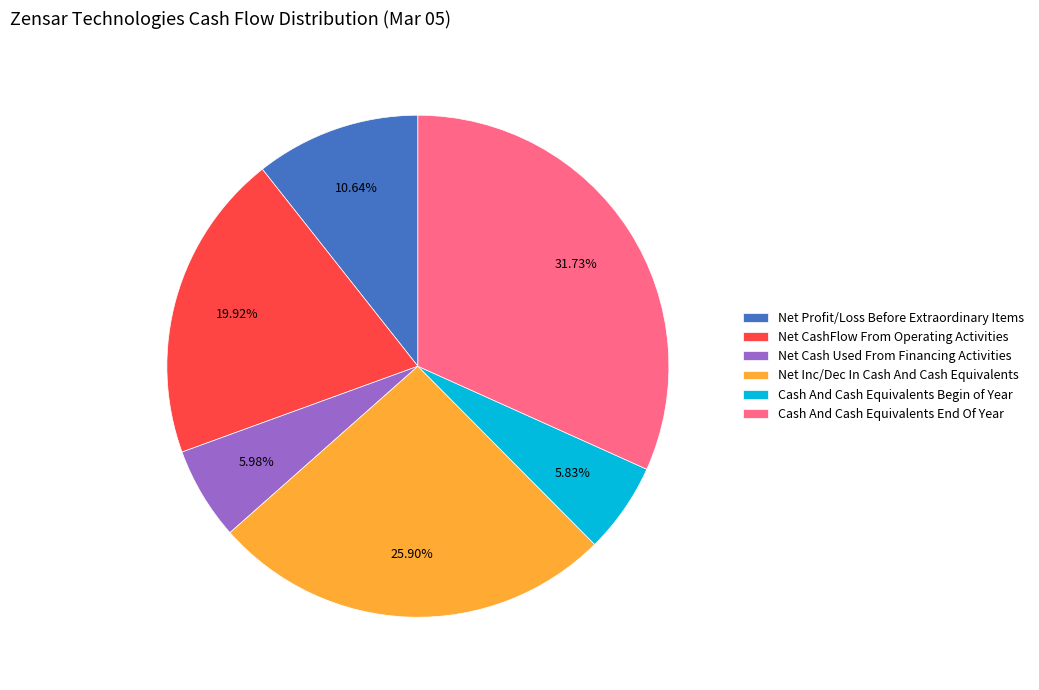

Does Net Cash Used From Financing Activities represent more than half of the total?

No